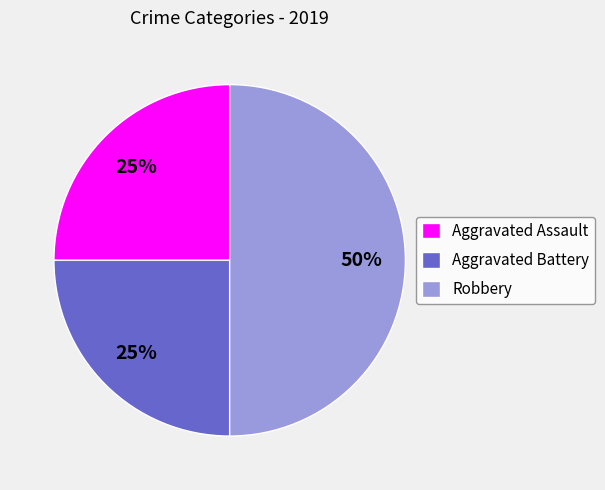

To the nearest percent, what portion does Robbery represent?

50%